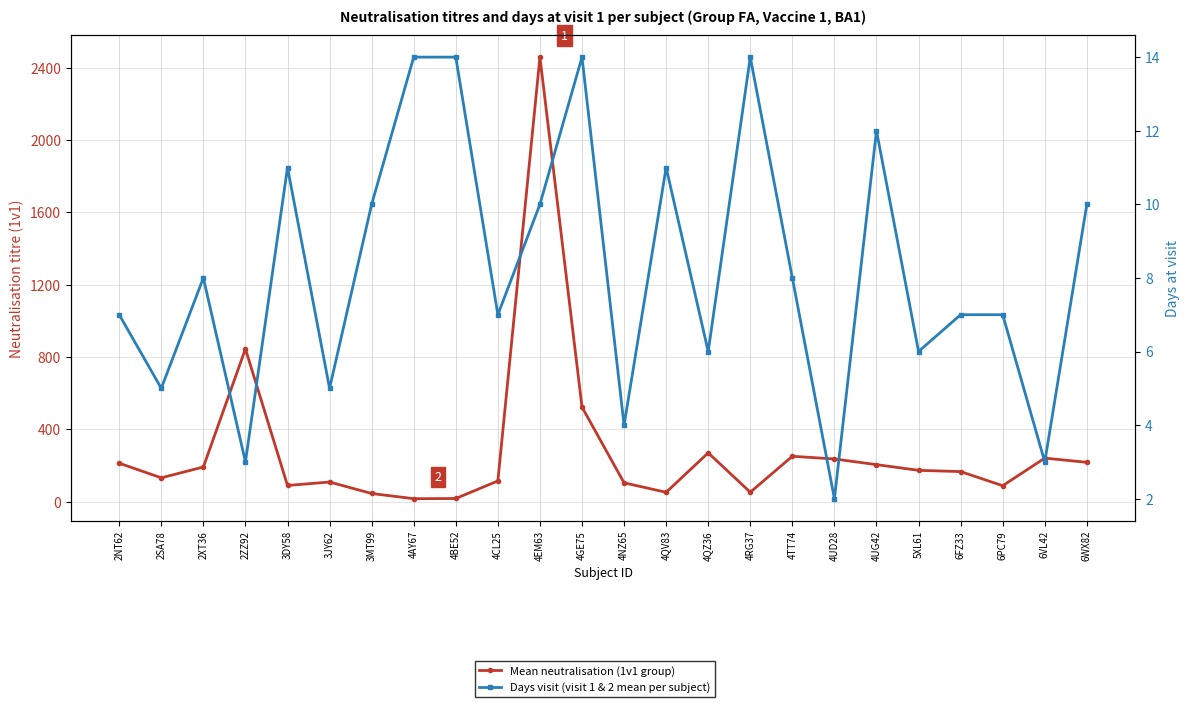

What is the difference between the second highest and second lowest values in the Mean neutralisation (1v1 group) series?

827.9